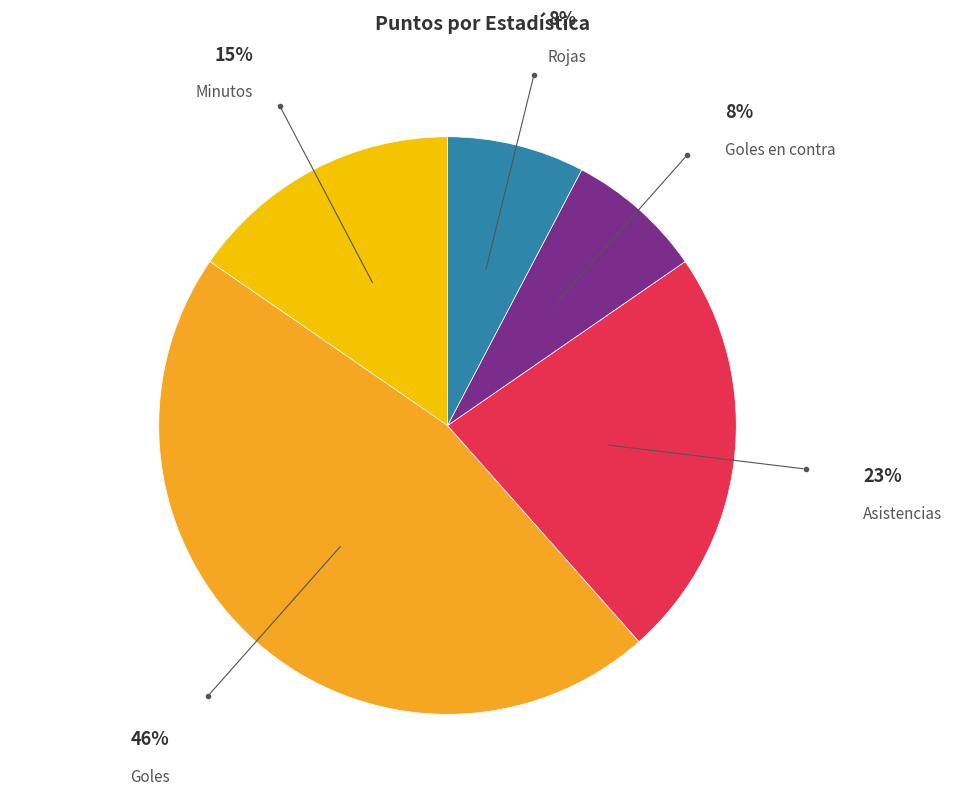

Is Minutos the majority of the pie?

No